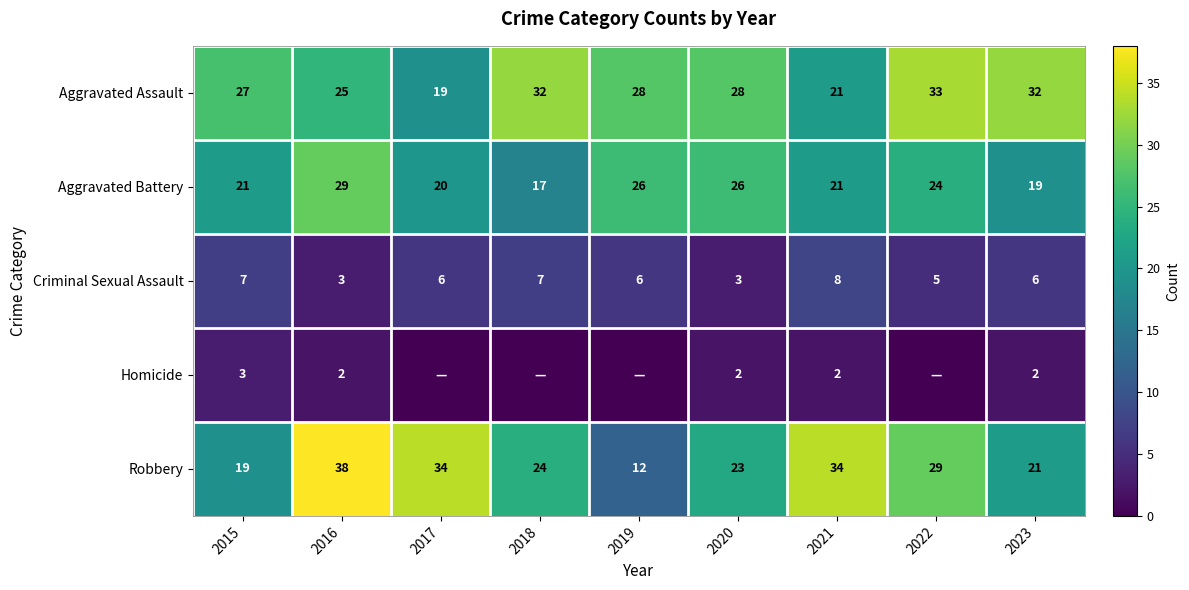

What is the total value across all series at 2016?

97